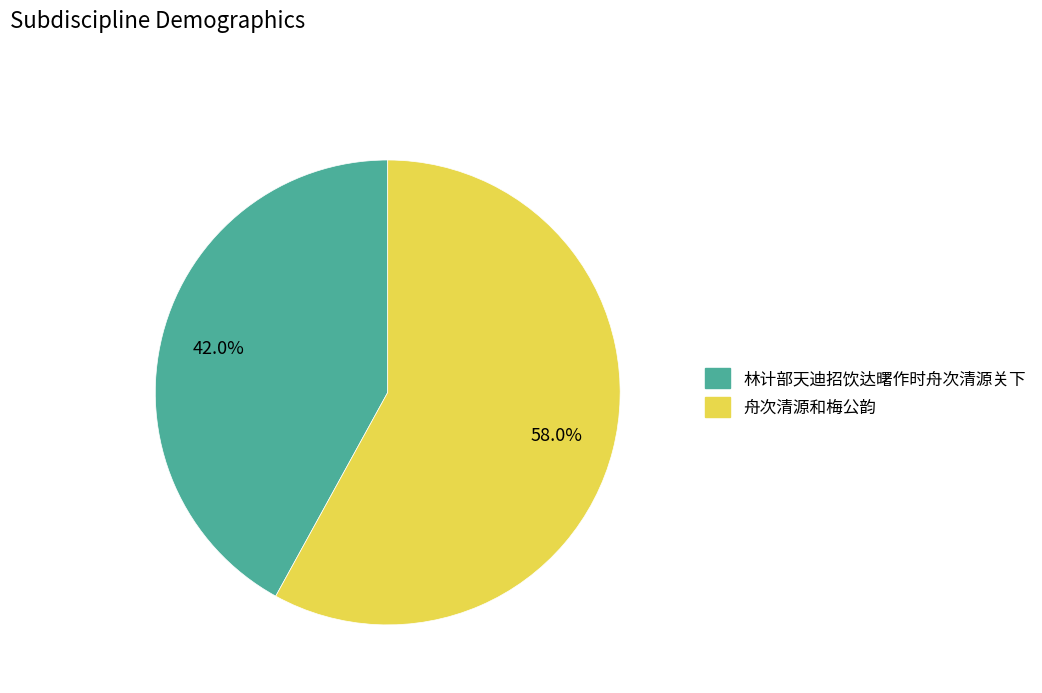

To the nearest percent, what portion does 舟次清源和梅公韵 represent?

58%